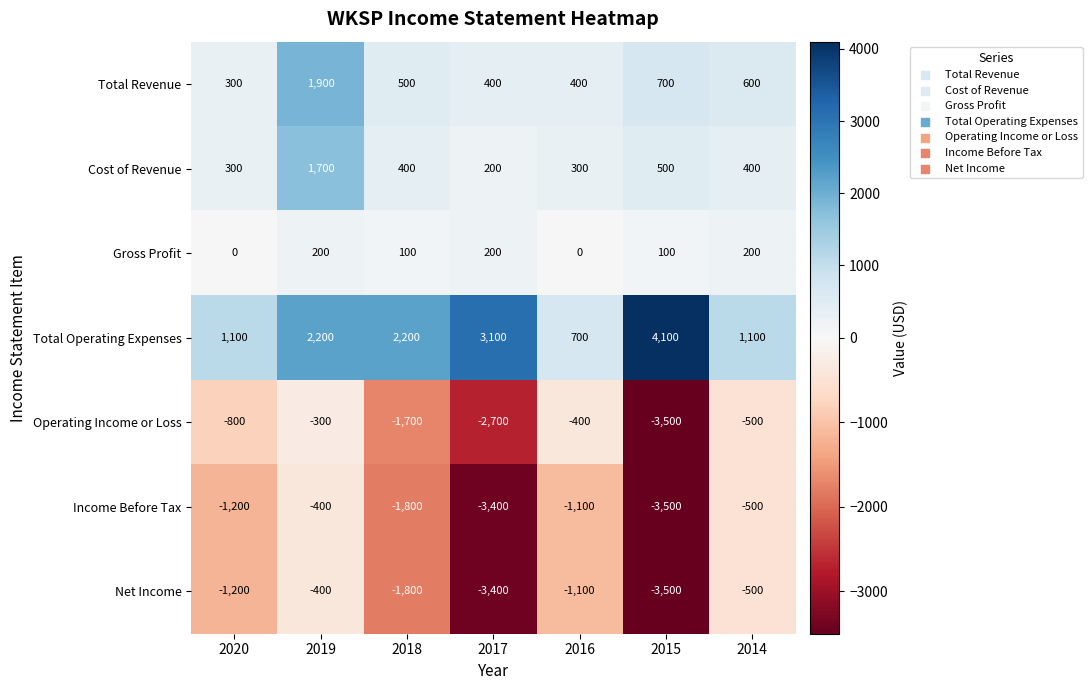

What is the difference between the Gross Profit values at 2020 and 2017?

200